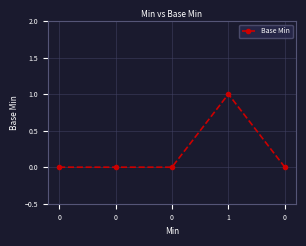

Rank the categories by value from highest to lowest.

1, 0, 0, 0, 0